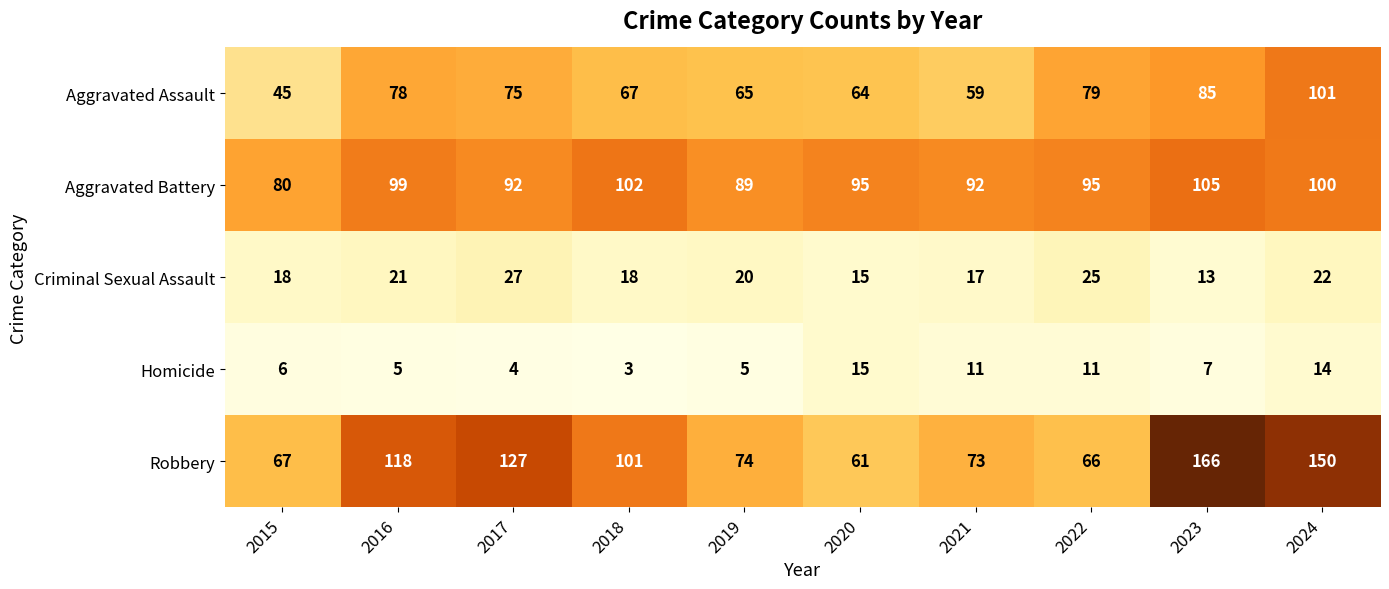

Rank the series by their maximum value, from lowest to highest.

Homicide, Criminal Sexual Assault, Aggravated Assault, Aggravated Battery, Robbery